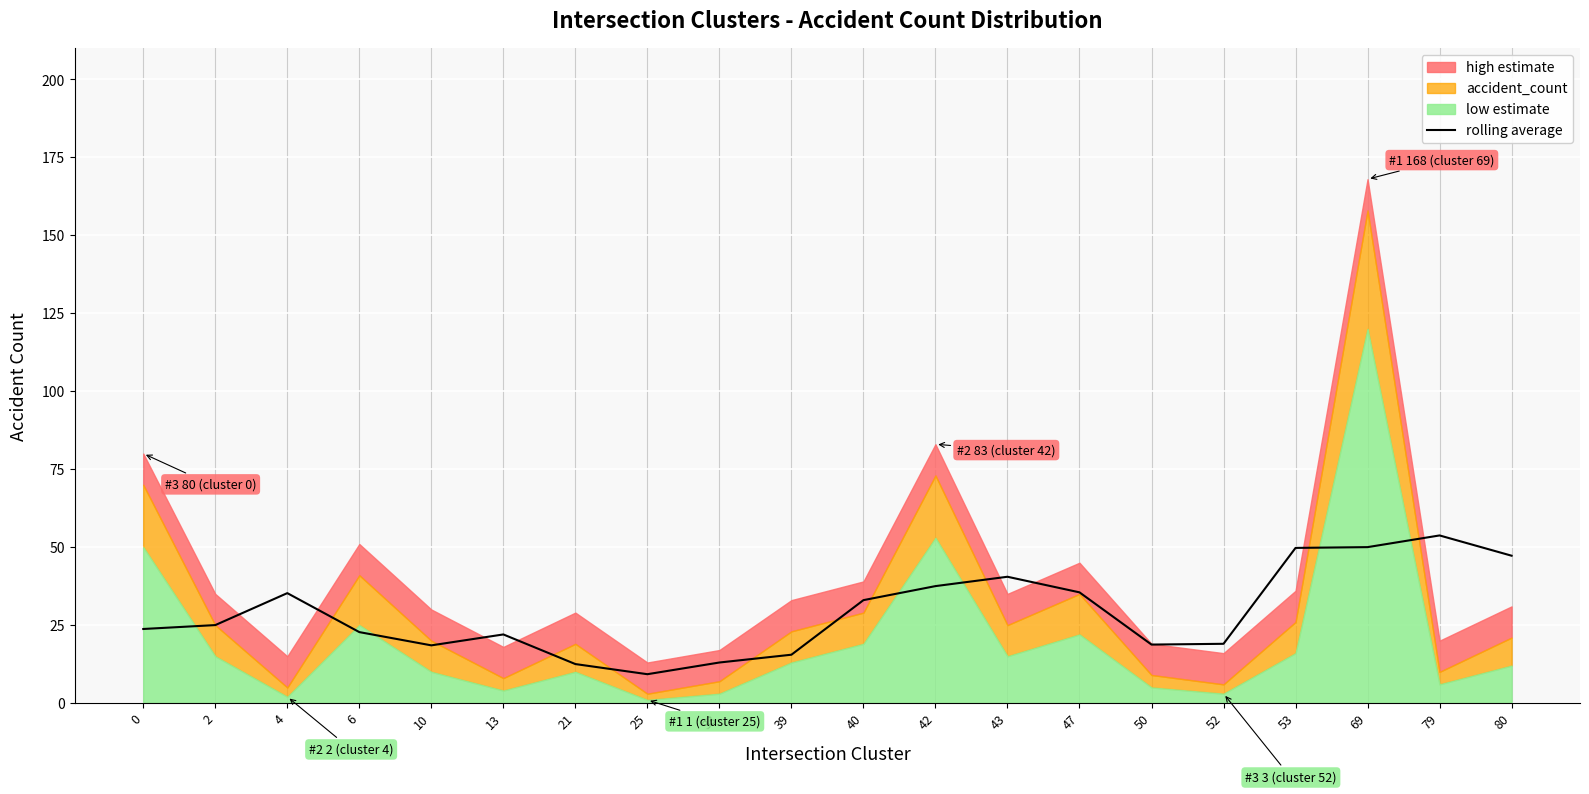

Reading left to right, what are all the values shown in this chart?

0=23.8	2=25.0	4=35.2	6=22.8	10=18.5	13=22.0	21=12.5	25=9.2	33=13.0	39=15.5	40=33.0	42=37.5	43=40.5	47=35.5	50=18.8	52=19.0	53=49.8	69=50.0	79=53.8	80=47.2